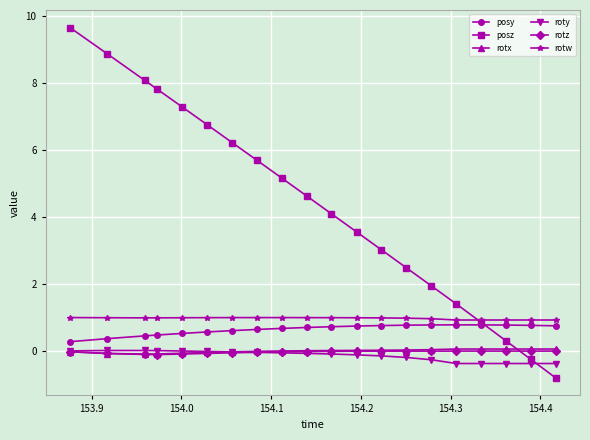

True or false: posz has more than 1 interior local peaks.

False